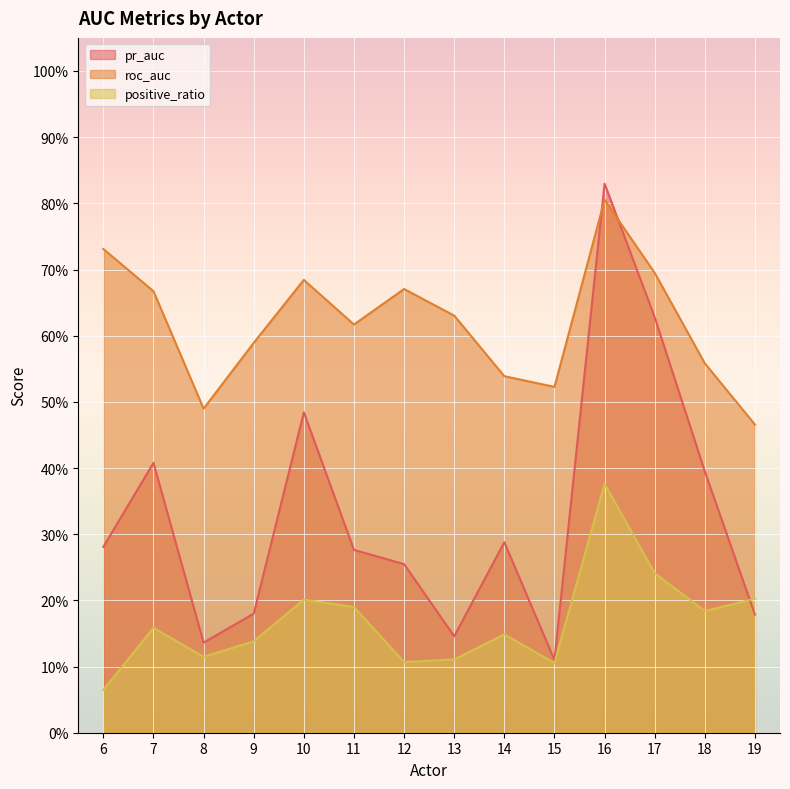

True or false: pr_auc has more than 0 points higher than both neighbors.

True